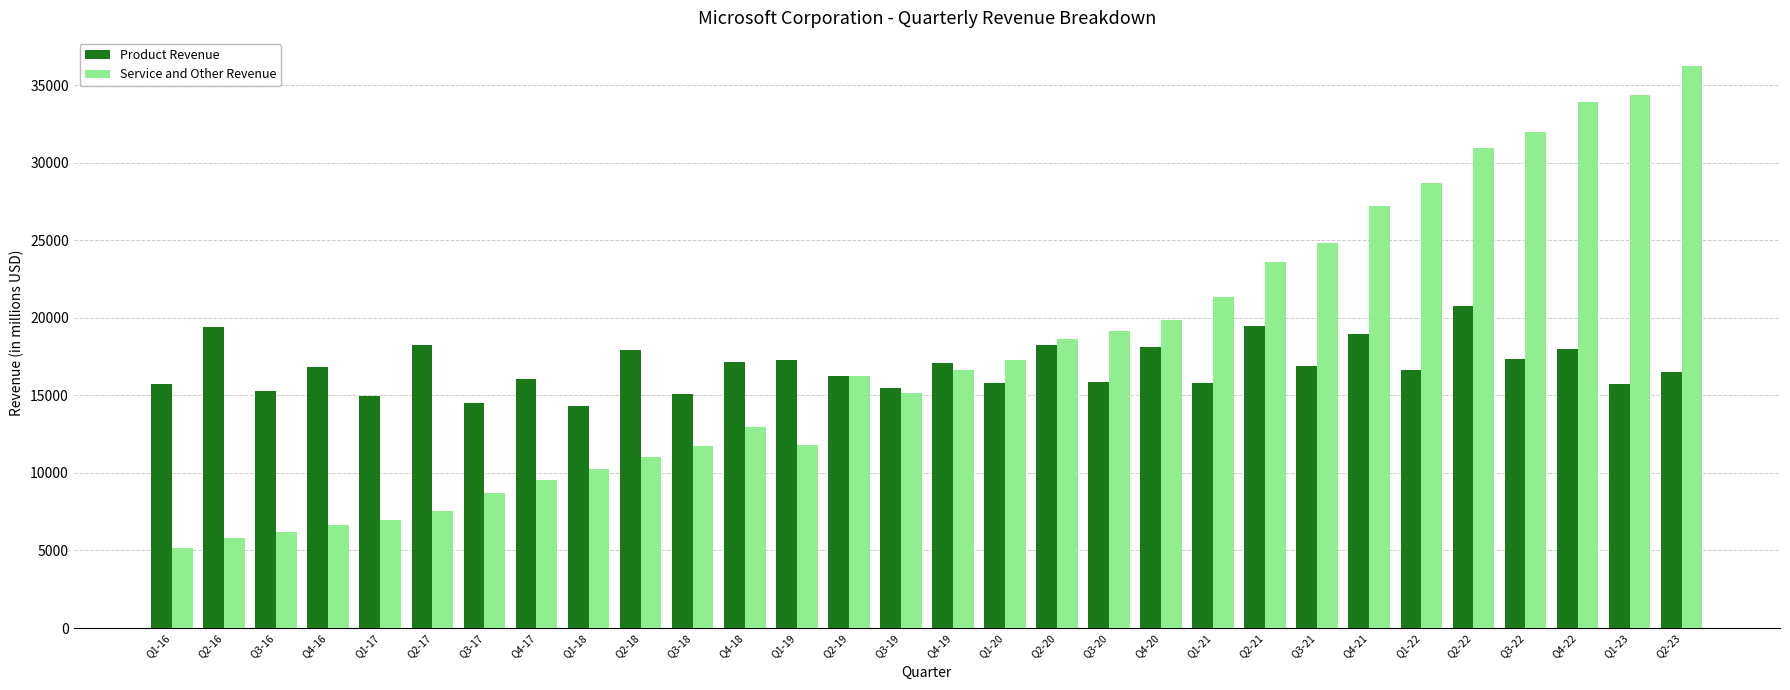

What is the label of the 26th bar from the right?

Q1-17